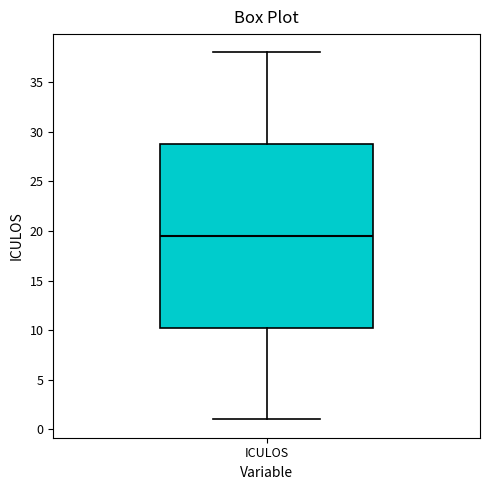

Read this box plot against the y-axis: the position of the median line, the range covered by the box, and the ends of both whiskers. The values are not printed on the chart, so give them approximately, as read against the axis.

median 19.5, box 10.5 to 29.0, whiskers 1.0 to 38.0